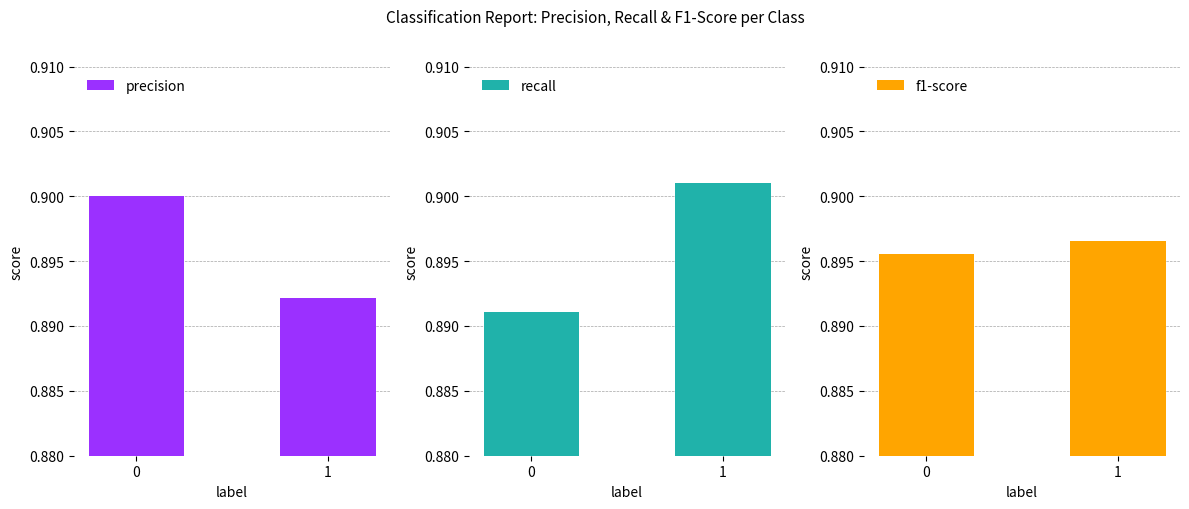

Which category has the highest value in the recall series?

1